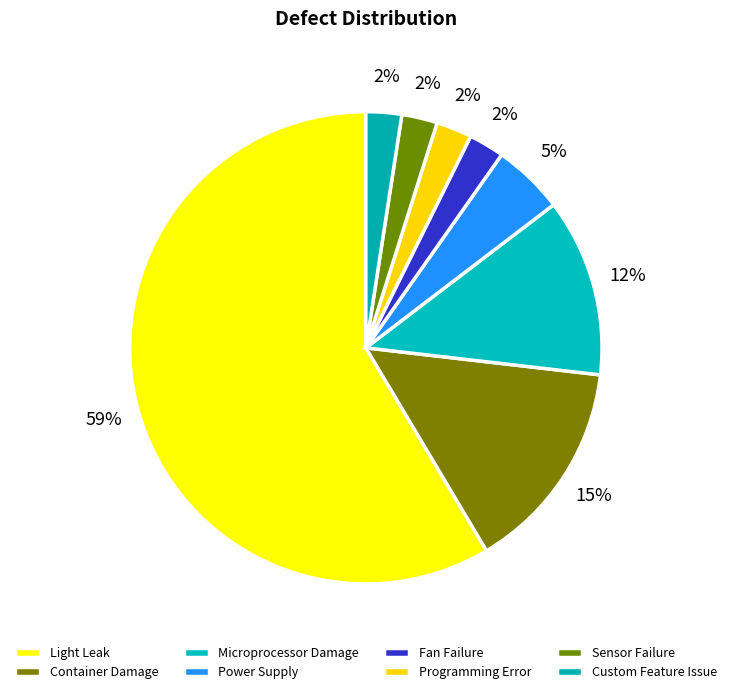

How many slices are in this pie chart?

8